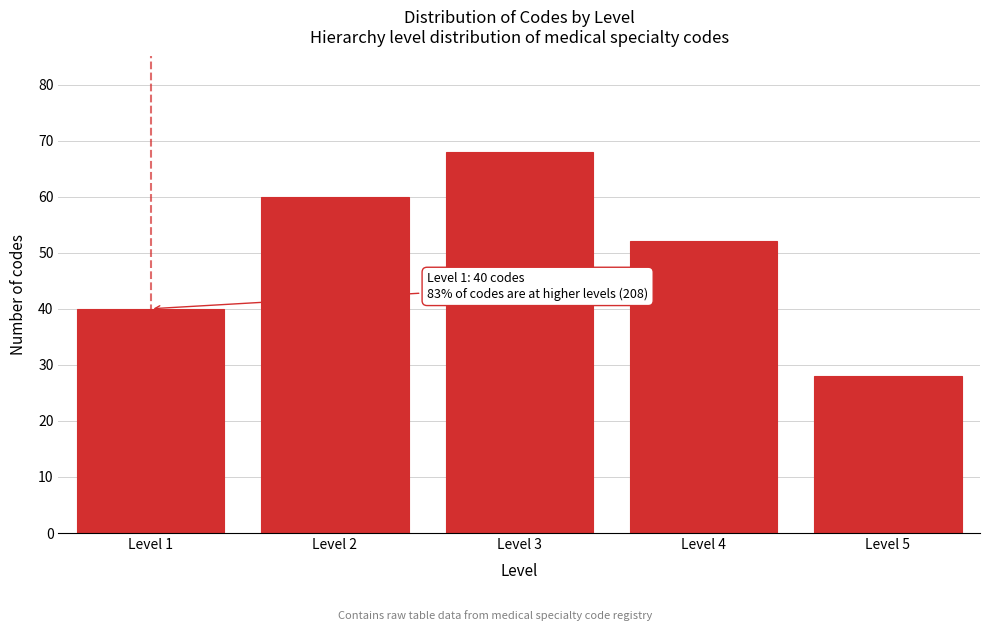

Reading right to left, extract all data points from this chart.

28	52	68	60	40